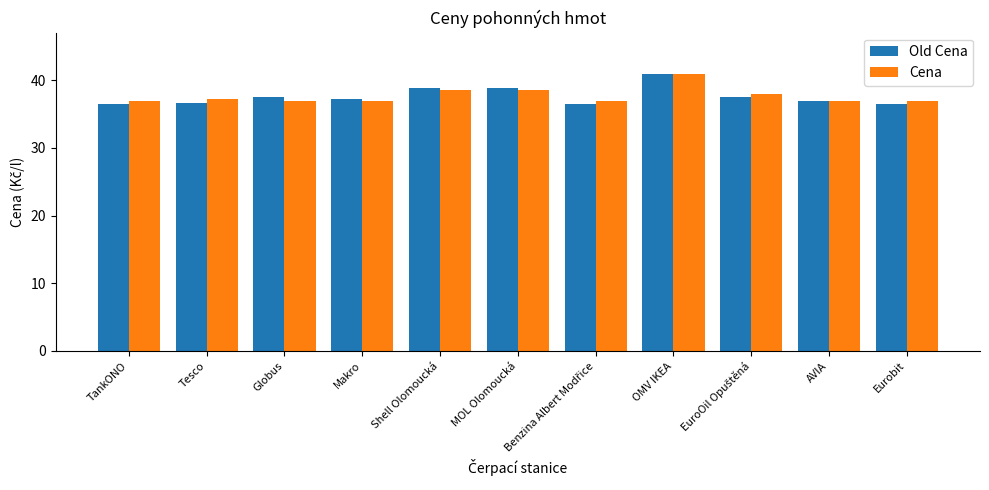

How many bars are there in total?

22